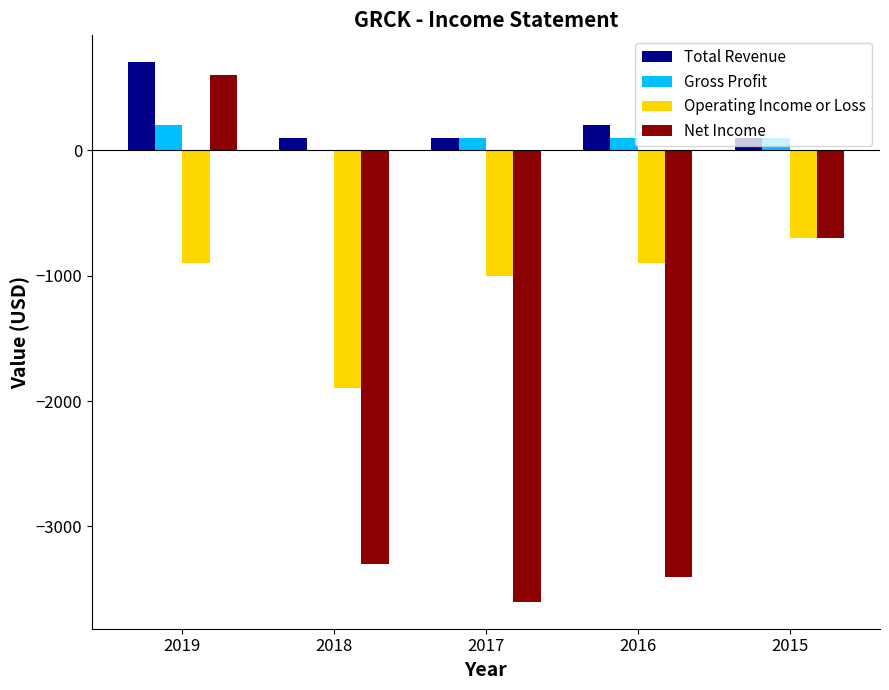

Is it true that Net Income equals -3600 at 2017?

True